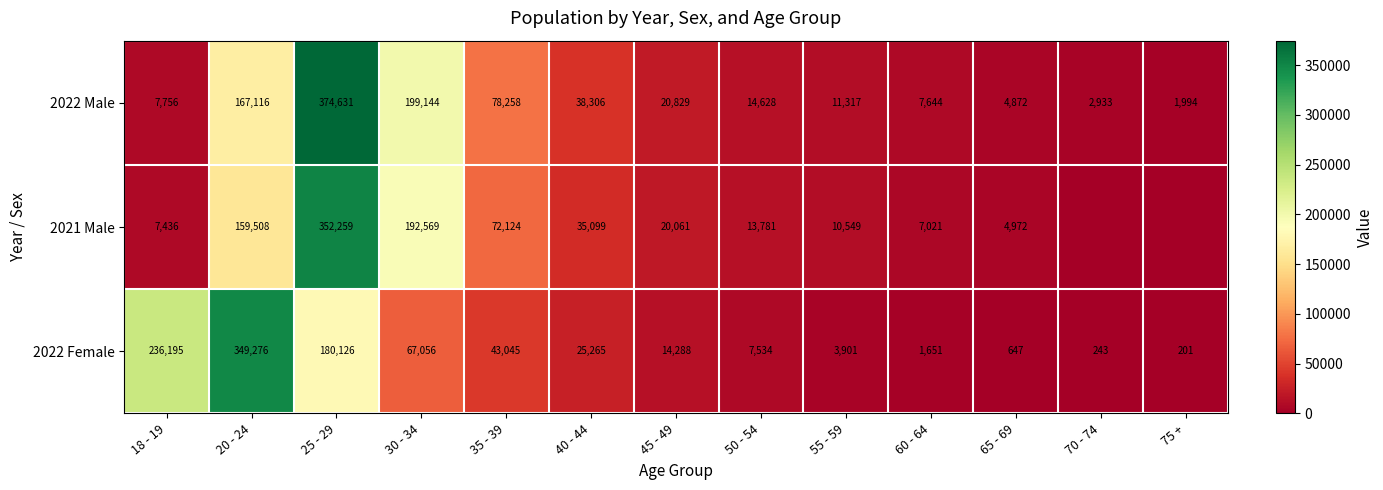

What is the spread (max minus min) of values at 70 - 74?

2933